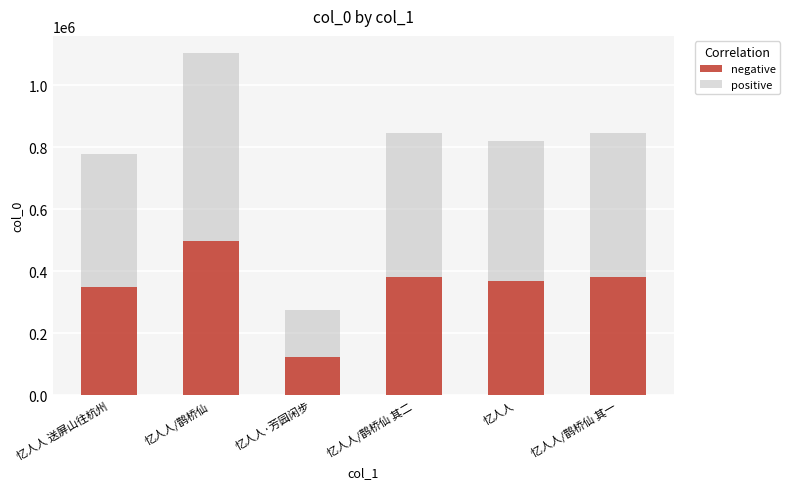

At which category is the sum across all series the highest?

忆人人/鹊桥仙